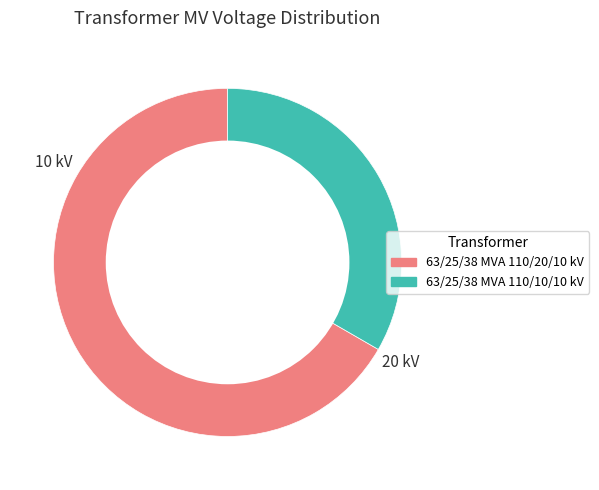

Which slice is the smallest?

63/25/38 MVA 110/10/10 kV